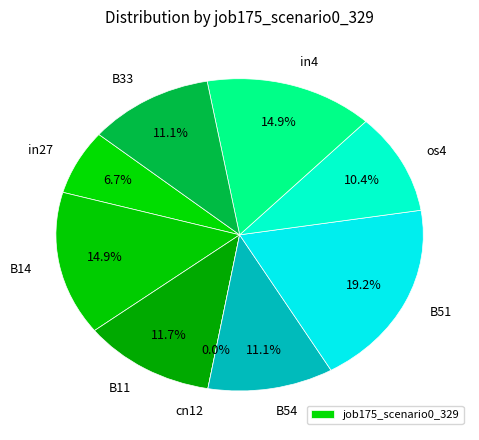

Which slice is the largest?

B51